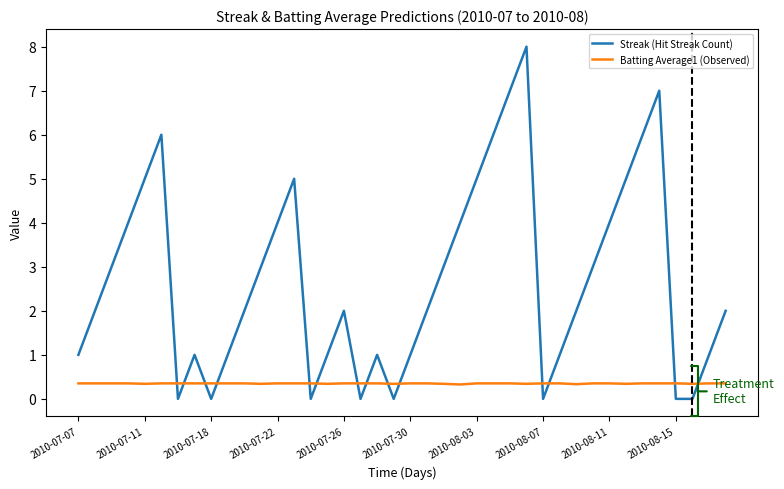

Which series has the largest total across all categories?

Streak (Hit Streak Count)